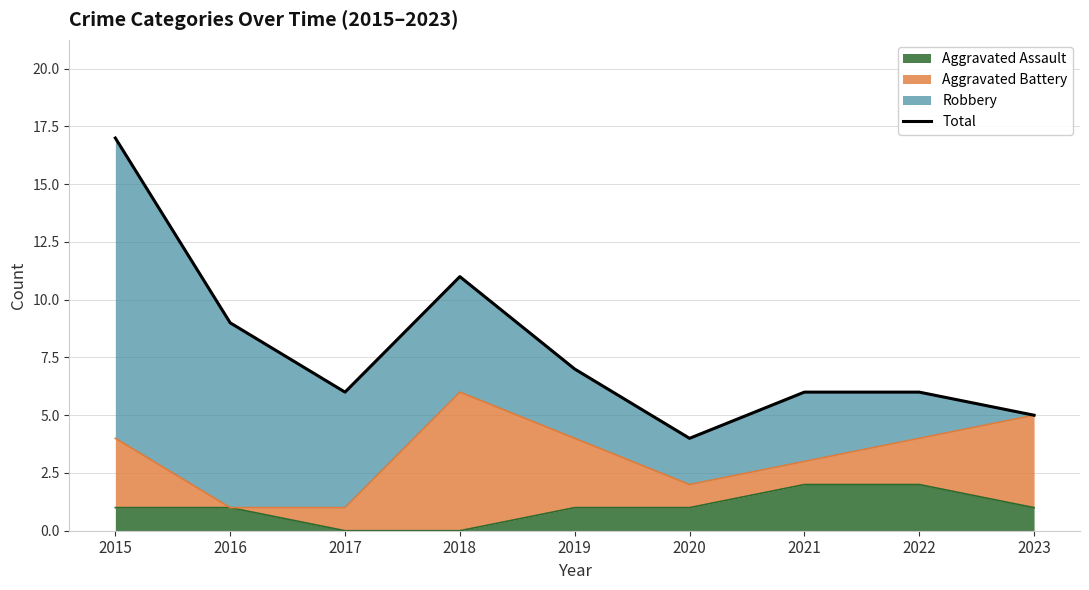

What is the ratio of the value at 2020 to the value at 2015?

0.2